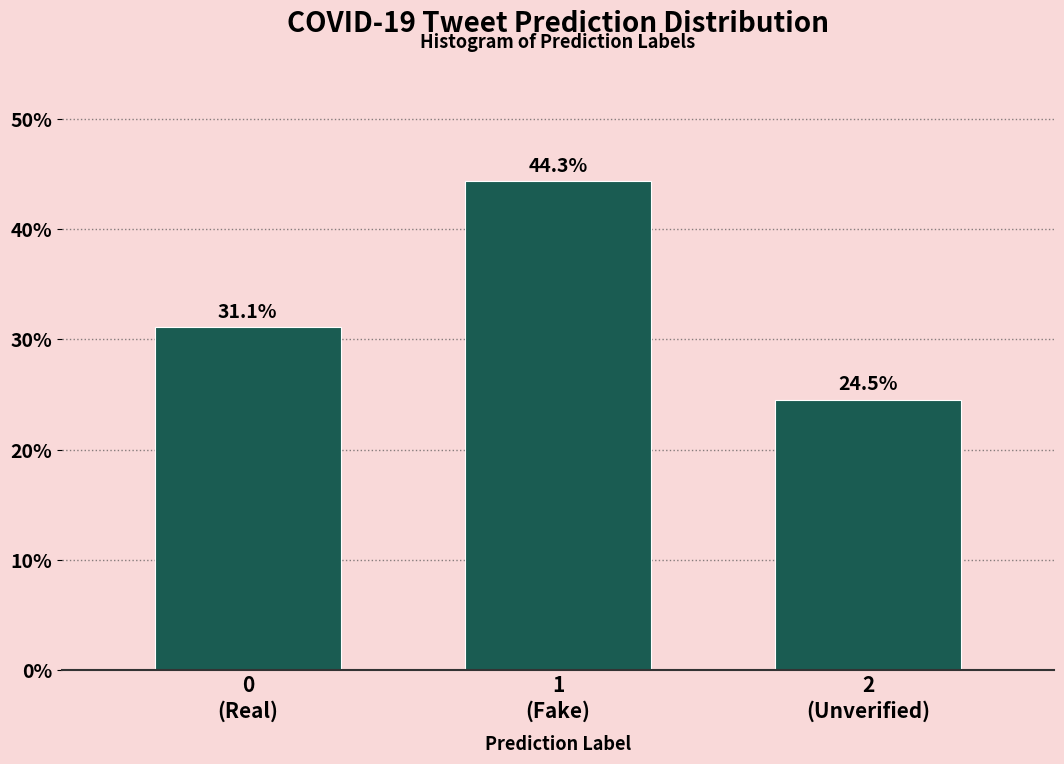

Reading right to left, what are all the values shown in this chart?

24.5	44.3	31.1